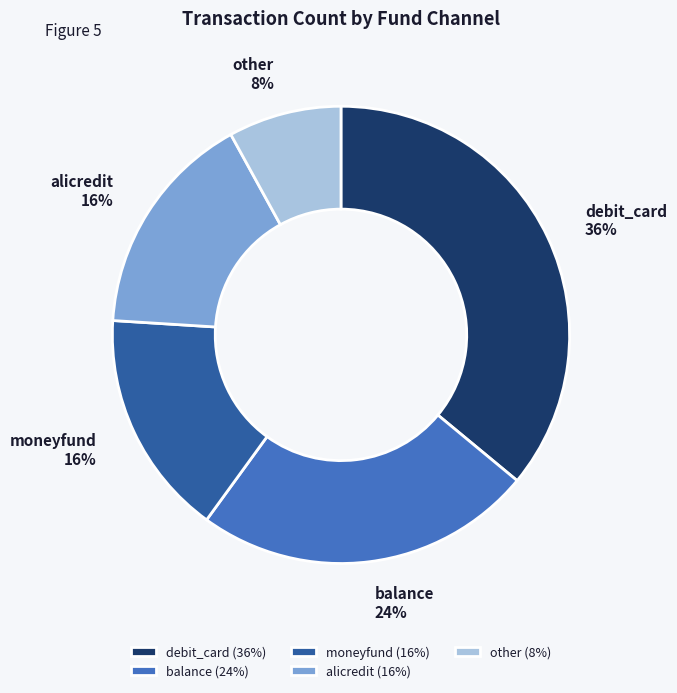

To the nearest percent, what is the difference between the largest and smallest slice percentages?

28%